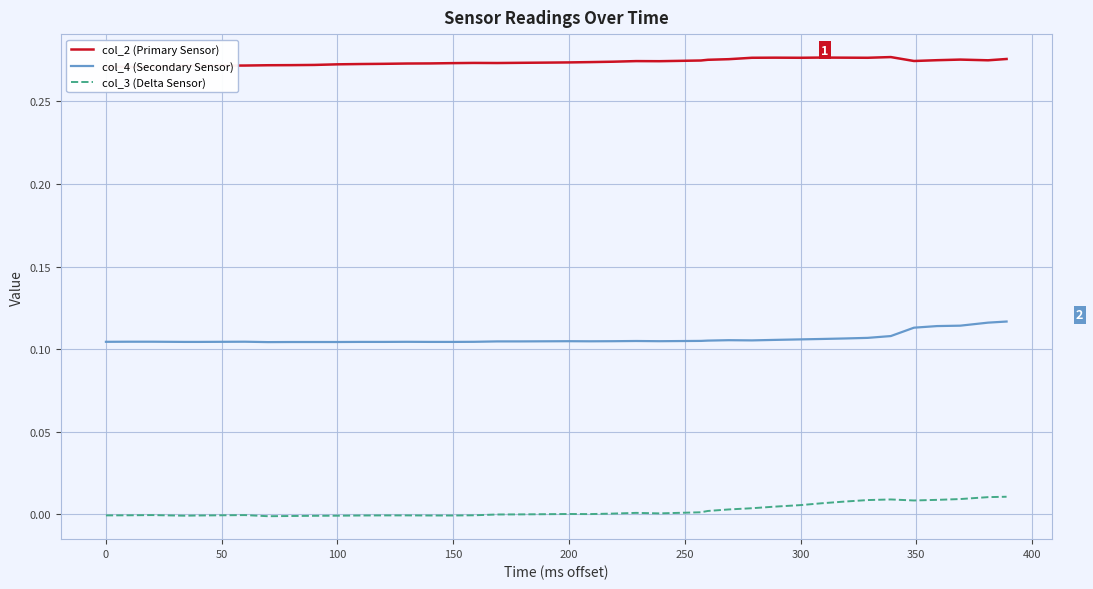

True or false: col_3 (Delta Sensor) and col_4 (Secondary Sensor) cross at least once.

False